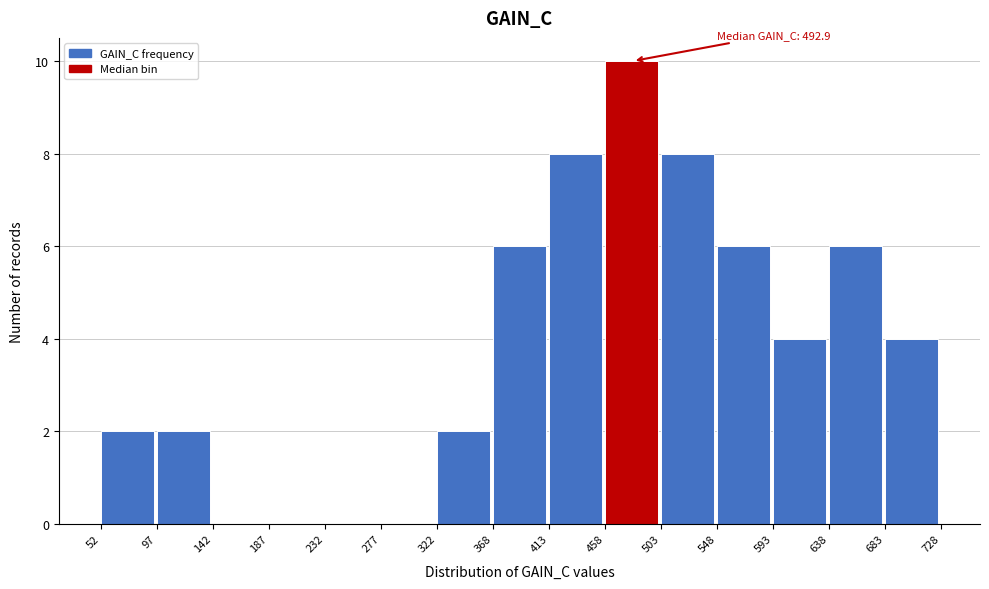

Over which range of the x-axis is the bar tallest?

458 to 503